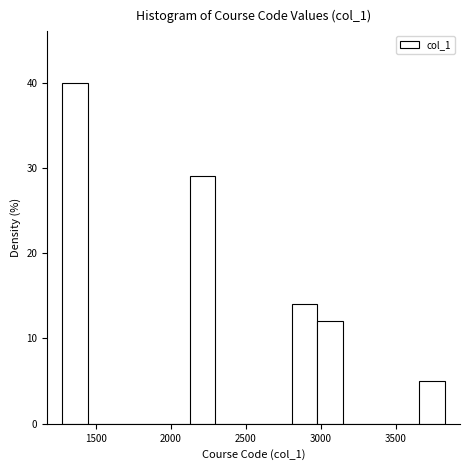

Around what value on the x-axis is the tallest bar? Give the approximate position of its centre, as read against the axis.

1350